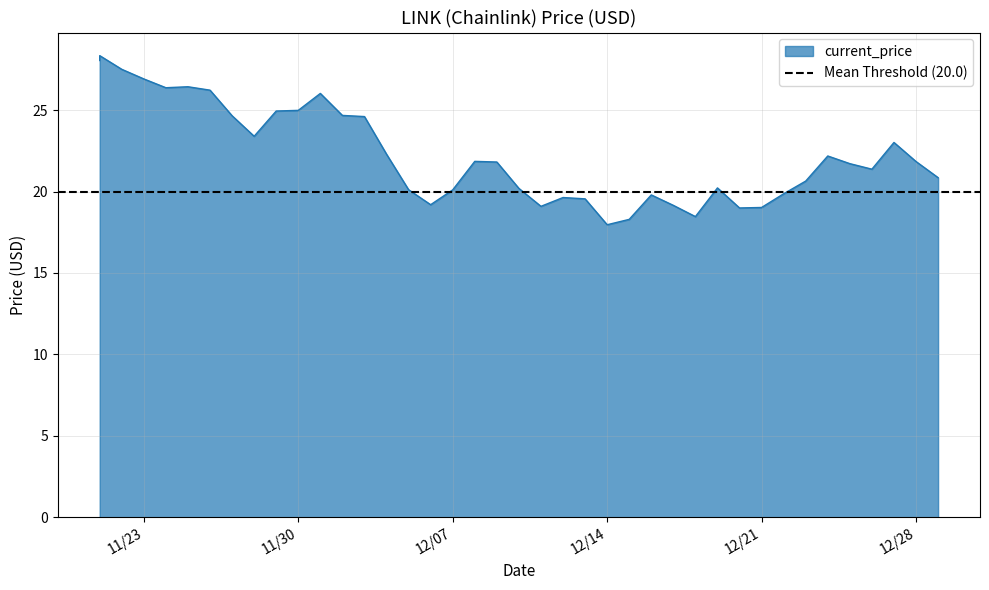

Does the chart display data point markers on the line(s)?

No